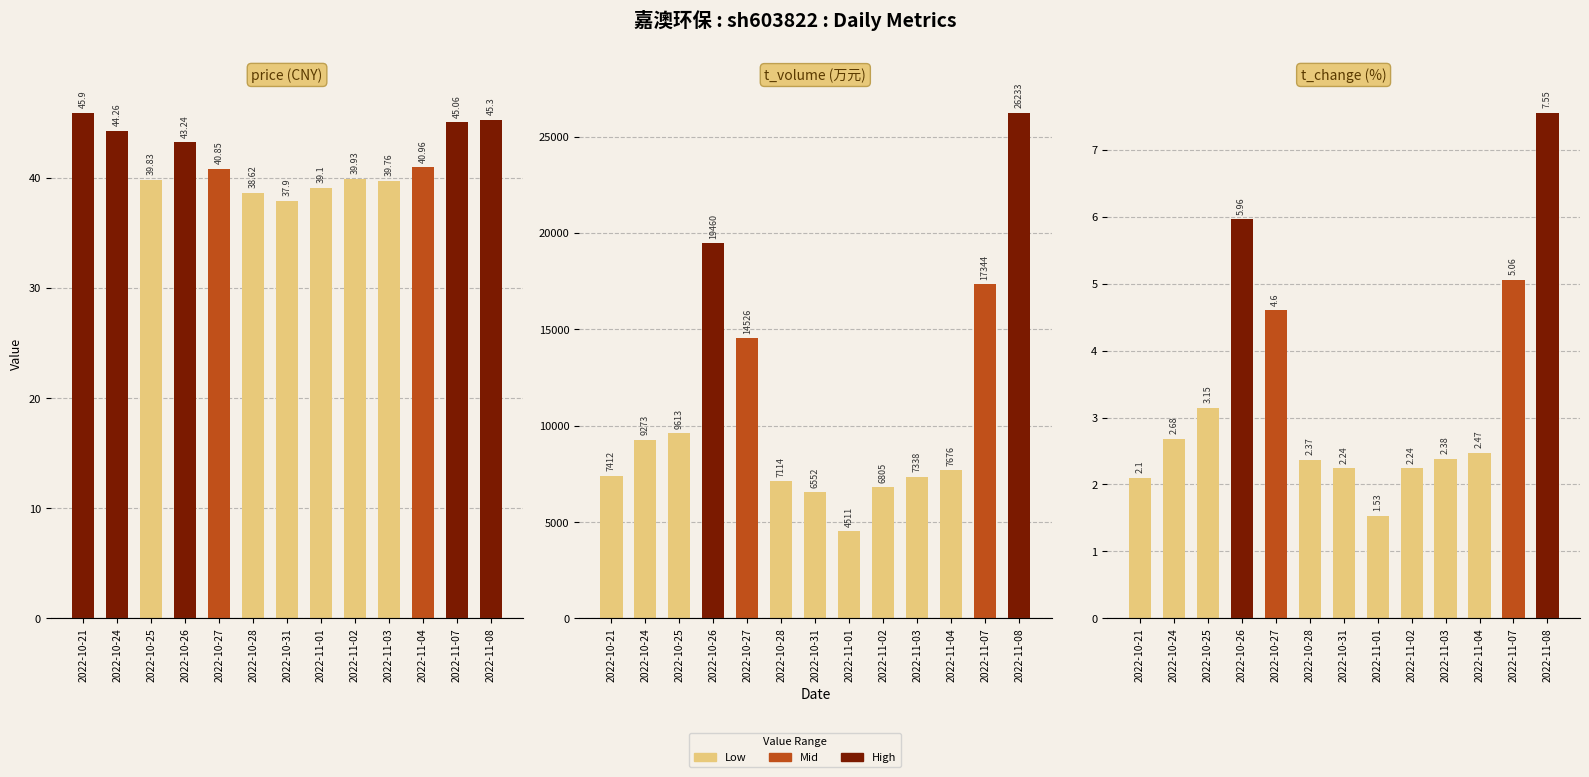

What is the difference between the second highest and second lowest values in the price (CNY) series?

6.7